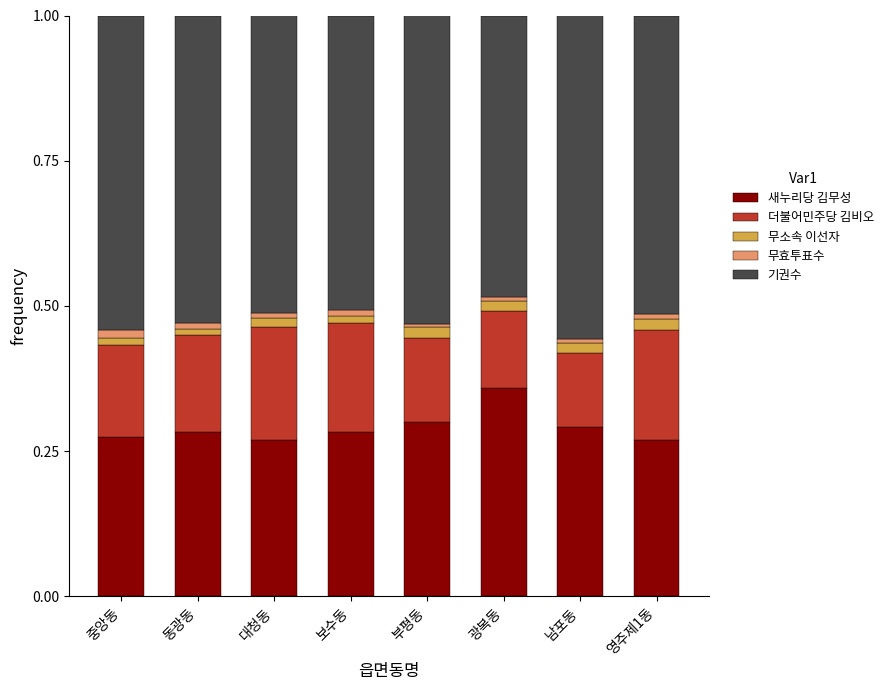

Which category has the highest value in the 새누리당 김무성 series?

광복동